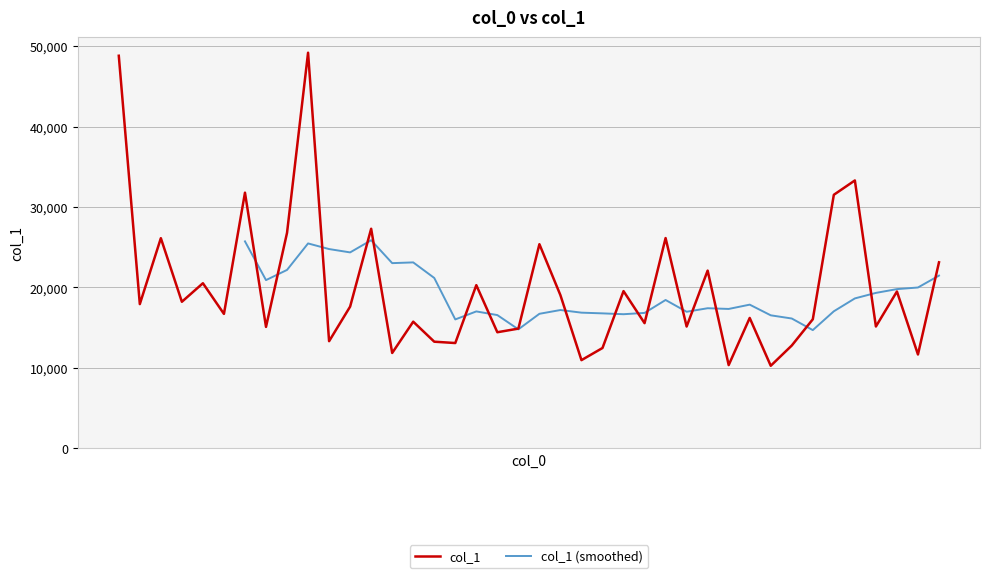

What is the difference between the second highest and minimum values?

38539.6